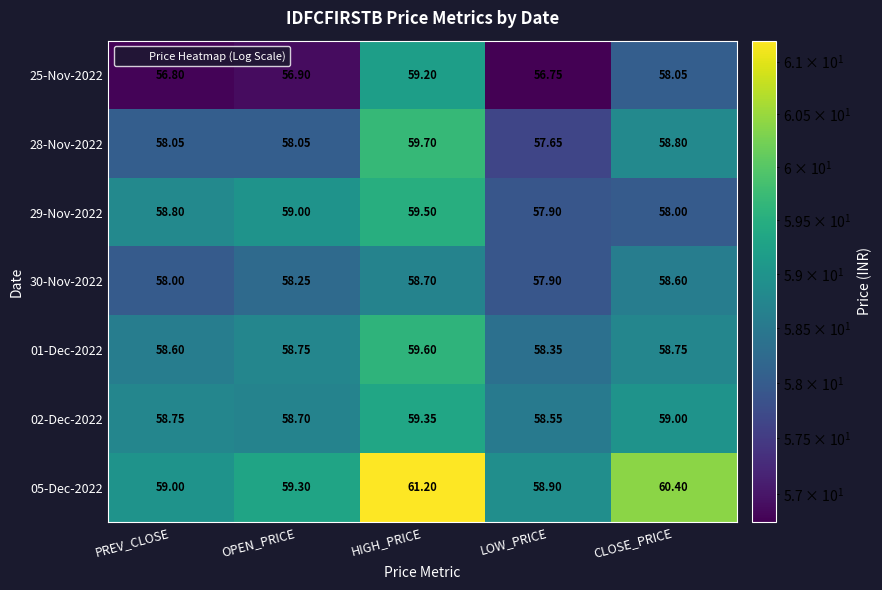

Which category has the lowest value in the 02-Dec-2022 series?

LOW_PRICE